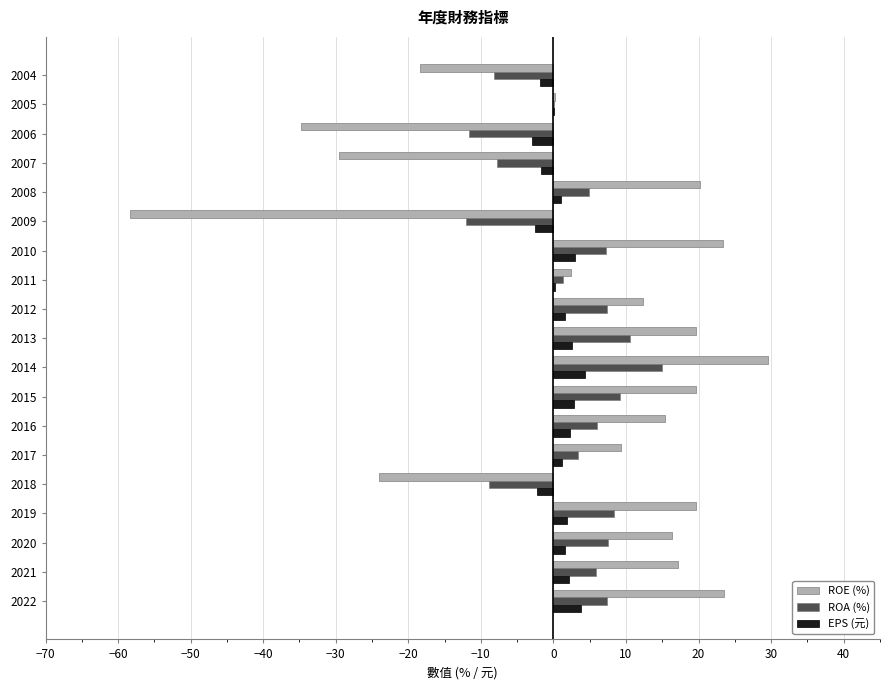

Is the value of EPS (元) at 2018 greater than the value of ROE (%) at 2008?

No